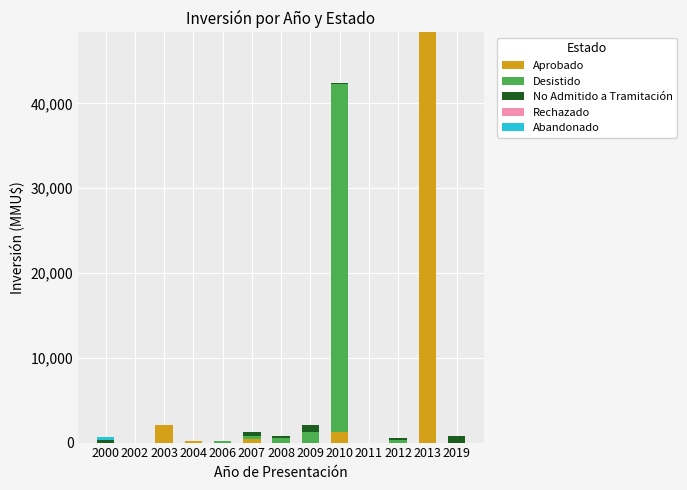

What is the highest value of the Aprobado series?

48384